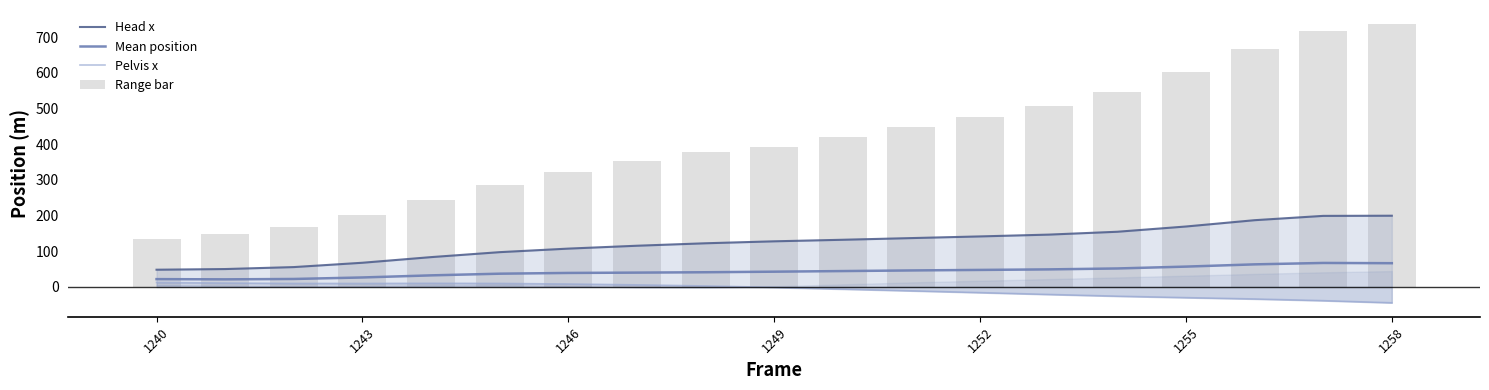

Which series has the largest total across all categories?

Range bar